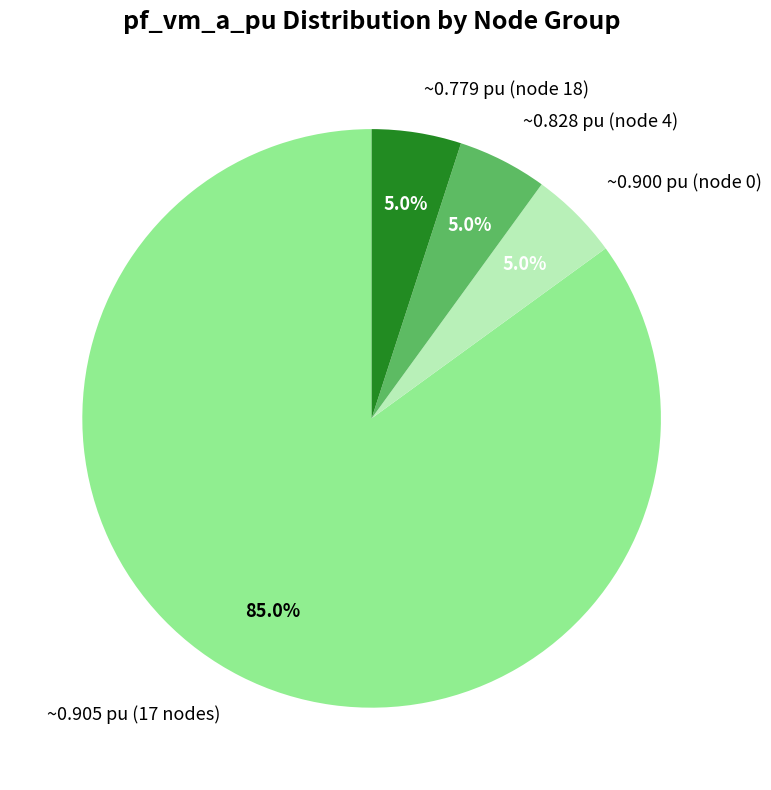

Which category has the biggest portion of the pie?

~0.905 pu (17 nodes)